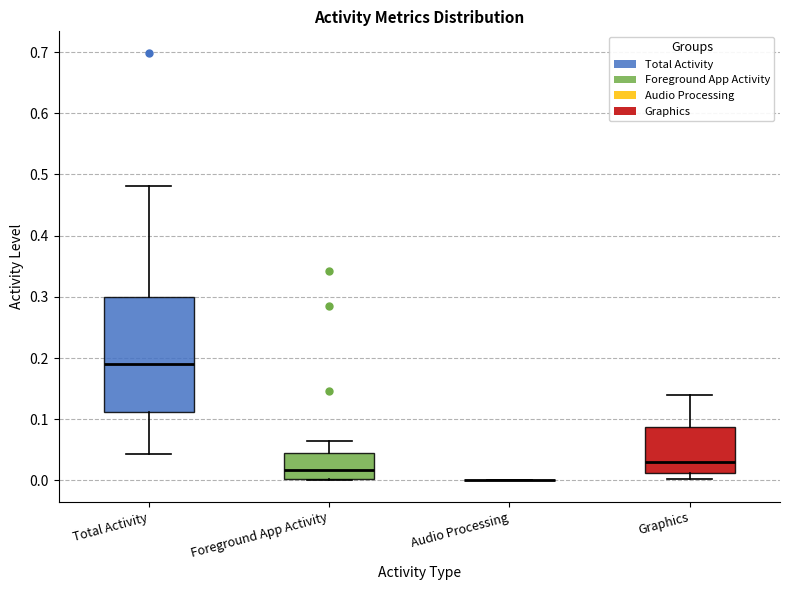

Reading left to right, transcribe this box plot: for each box, give where its median line is, the range the box spans, and where its two whiskers end, as read against the y-axis. The values are not printed on the chart, so give them approximately, as read against the axis.

Total Activity: median 0.19, box 0.11 to 0.30, whiskers 0.04 to 0.48
Foreground App Activity: median 0.02, box 0.00 to 0.05, whiskers 0.00 to 0.07
Audio Processing: box collapsed to a line at 0.00, whiskers 0.00 to 0.00
Graphics: median 0.03, box 0.01 to 0.09, whiskers 0.00 to 0.14